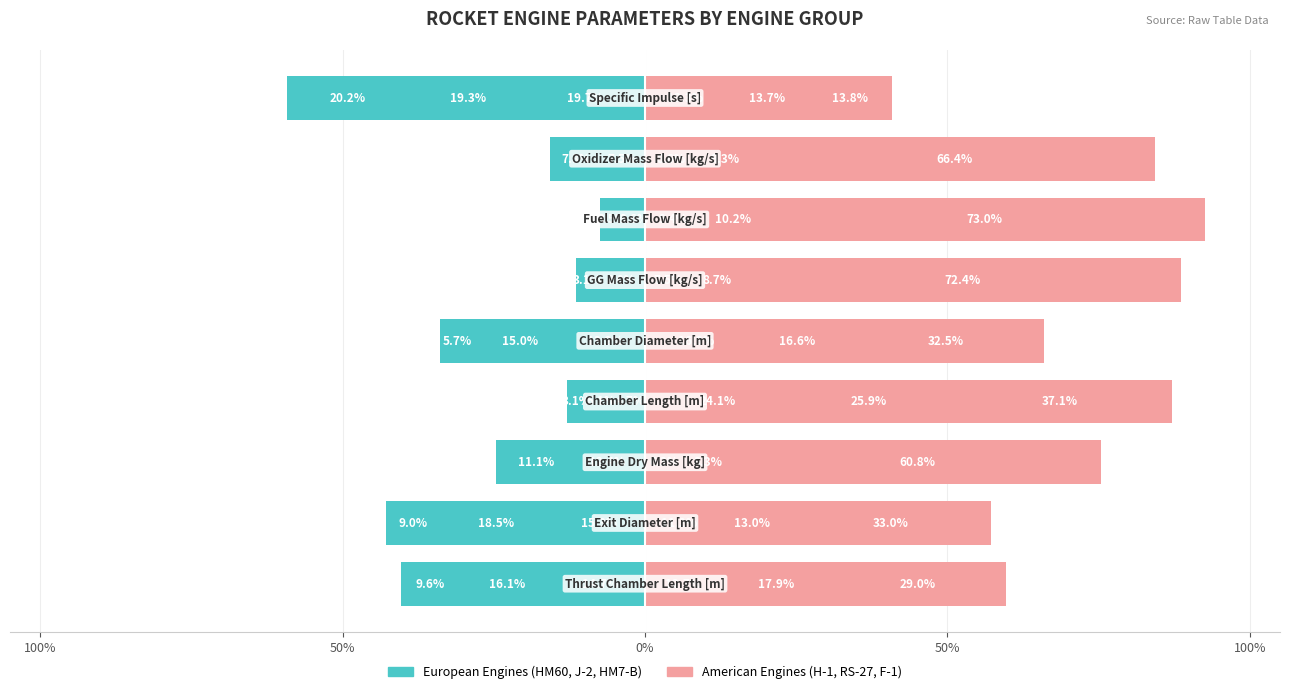

The HM60 series shows -6.1 at 8. True or false?

False